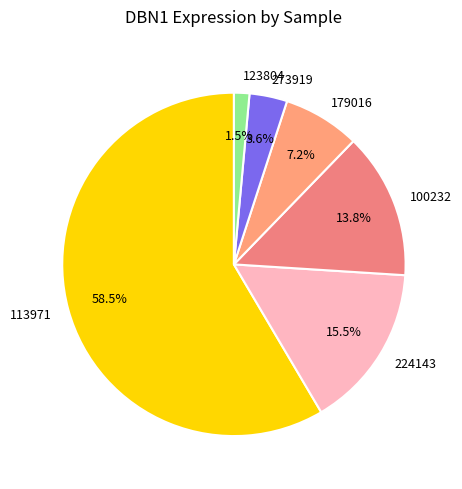

Which has a higher value, 179016 or 100232?

100232